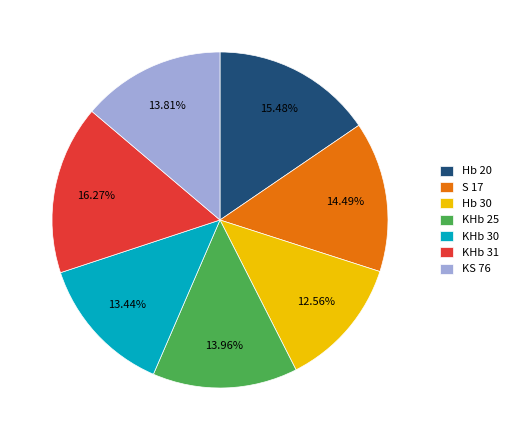

The KHb 25 slice represents 26% of the pie. True or false?

False